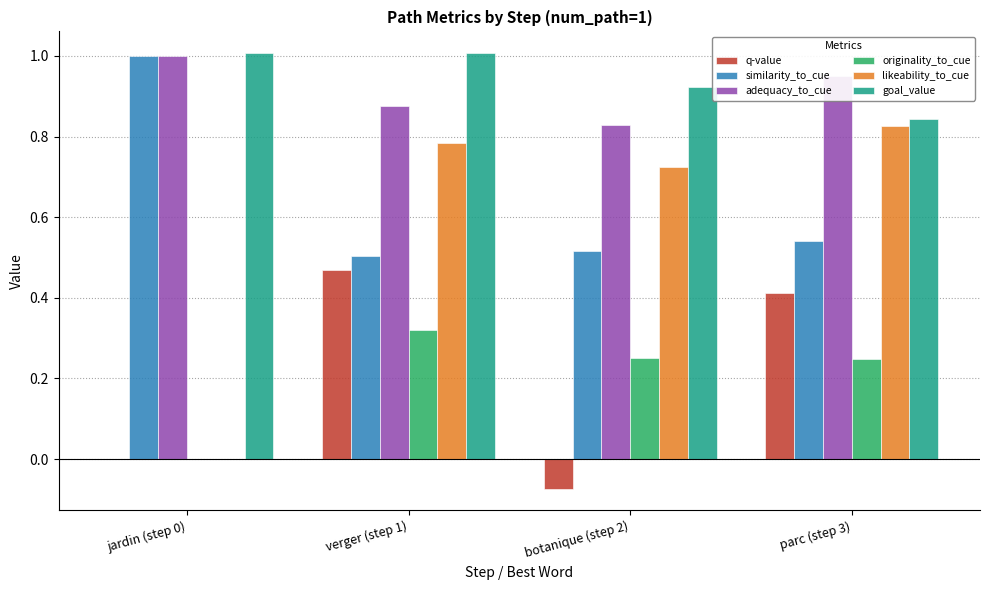

What is the greatest value displayed?

1.0